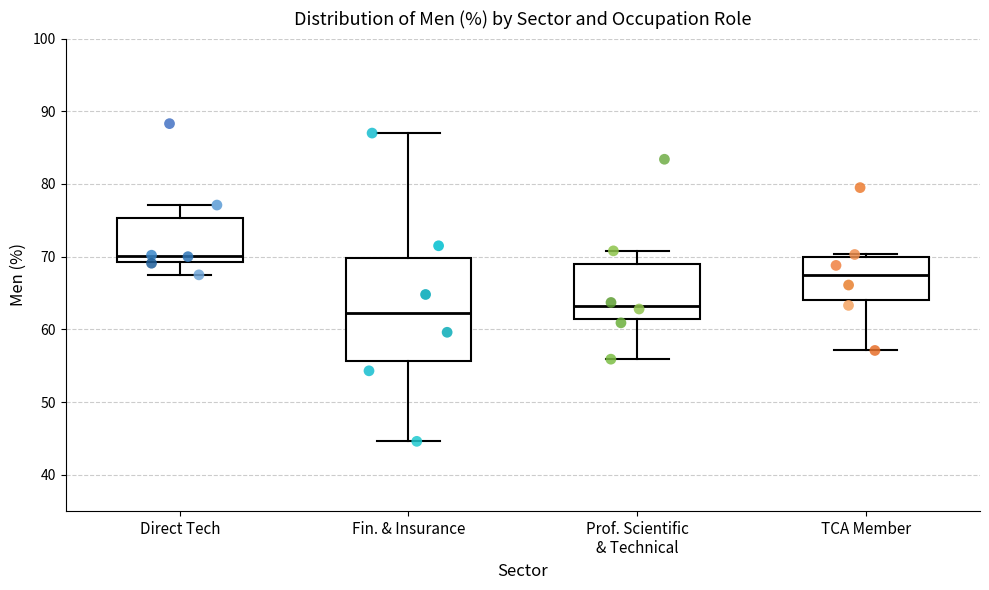

Reading left to right, transcribe this box plot: for each box, give where its median line is, the range the box spans, and where its two whiskers end, as read against the y-axis. The values are not printed on the chart, so give them approximately, as read against the axis.

Direct Tech: median 70, box 69 to 75, whiskers 68 to 77
Fin. & Insurance: median 62, box 56 to 70, whiskers 45 to 87
Prof. Scientific & Technical: median 63, box 61 to 69, whiskers 56 to 71
TCA Member: median 67, box 64 to 70, whiskers 57 to 70 (just above the box's upper edge)